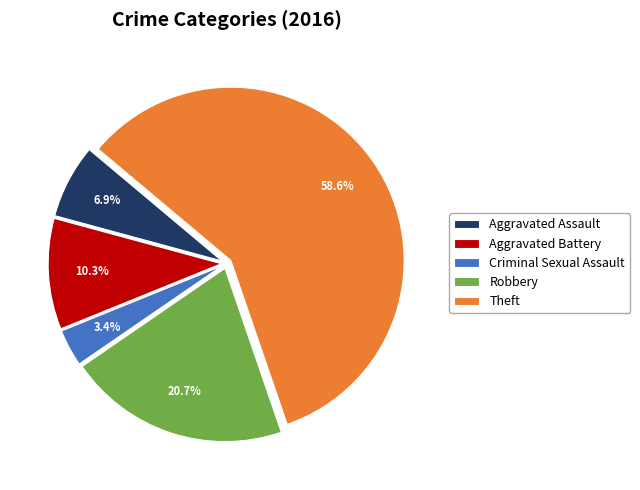

Count the number of slices in the pie.

5